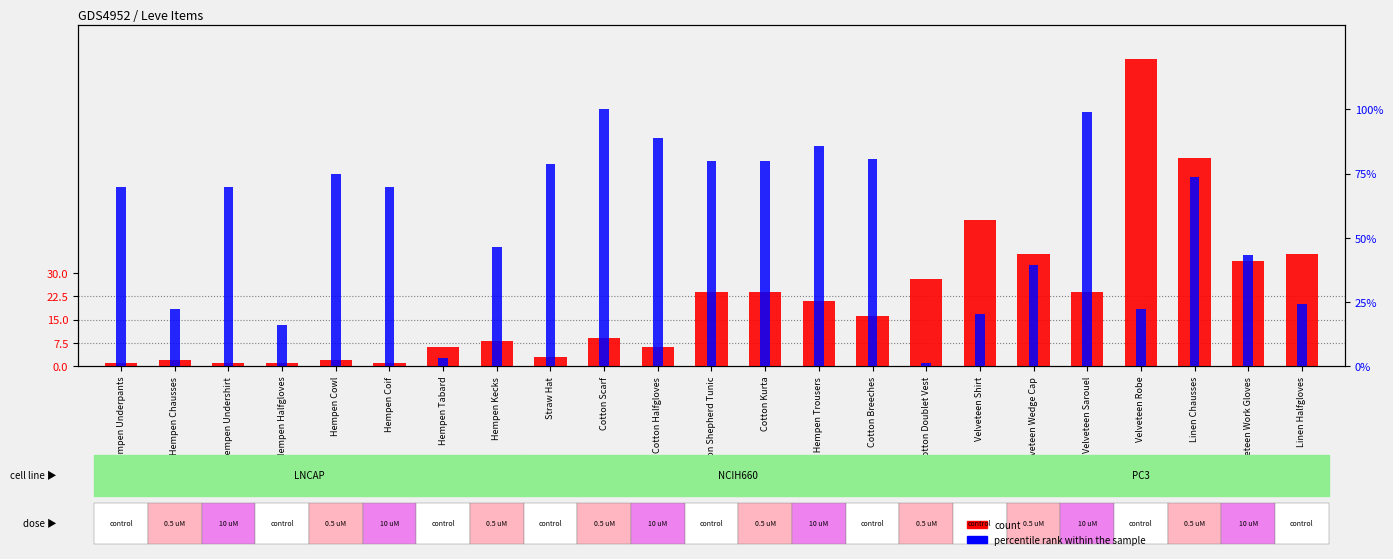

Which series has the largest total across all categories?

percentile rank within the sample